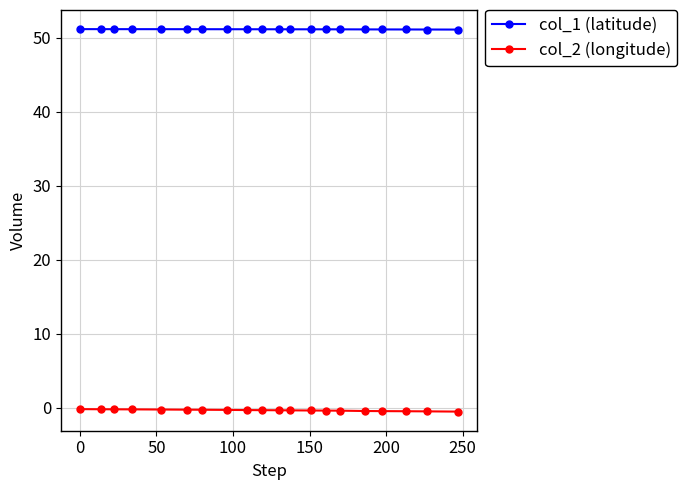

True or false: col_2 (longitude) and col_1 (latitude) cross at least once.

False